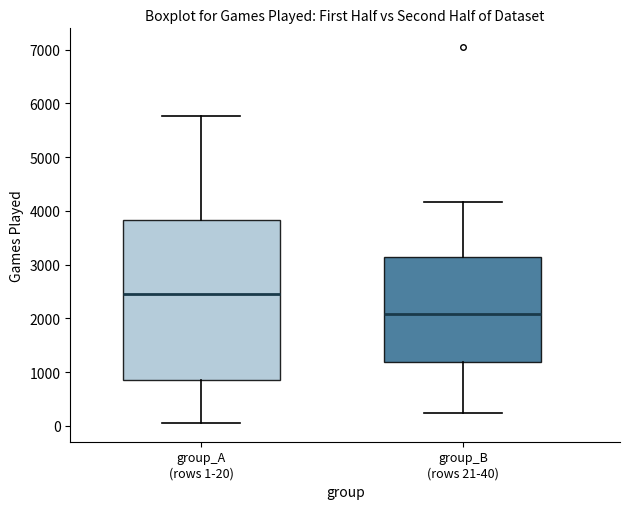

Reading left to right, read every box against the y-axis: the position of its median line, the range the box covers, and the ends of its whiskers. The values are not printed on the chart, so give them approximately, as read against the axis.

group_A (rows 1-20): median 2500, box 800 to 3800, whiskers 100 to 5800
group_B (rows 21-40): median 2100, box 1200 to 3100, whiskers 200 to 4200